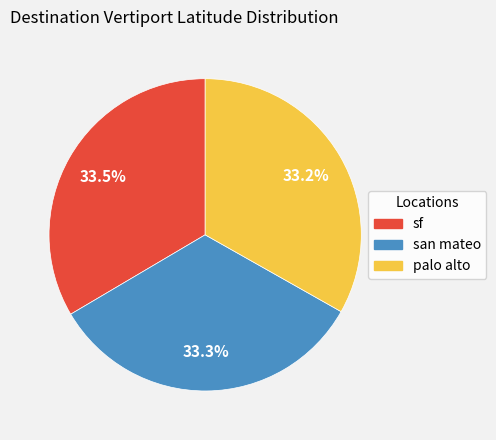

What percentage is NOT represented by sf?

66.5%